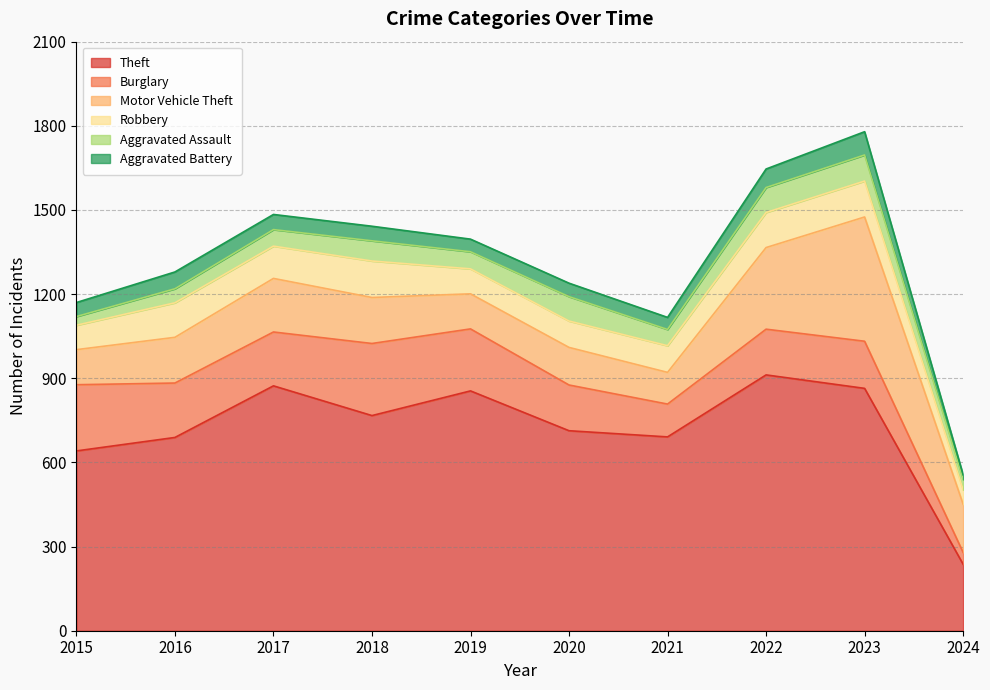

Between which two adjacent categories do Burglary and Motor Vehicle Theft first intersect?

2021 and 2022